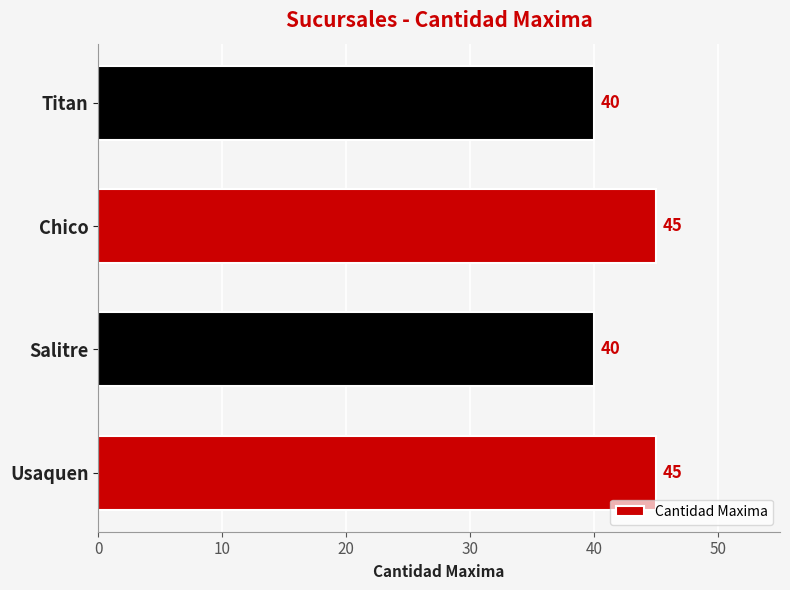

Which has a higher value, Chico or Titan?

Chico